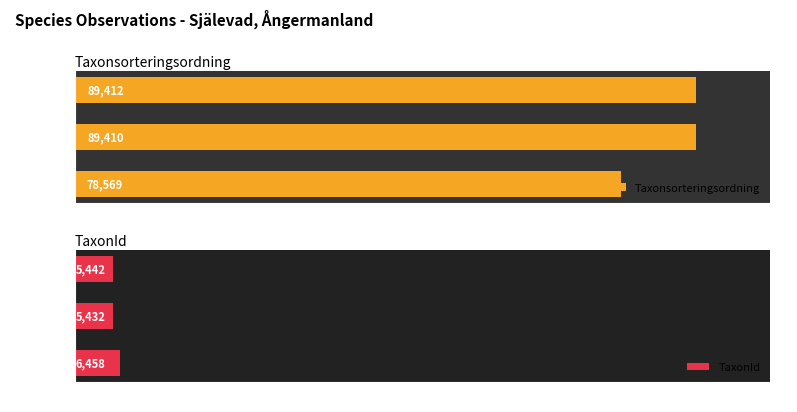

What is the sum of all Taxonsorteringsordning values?

257391